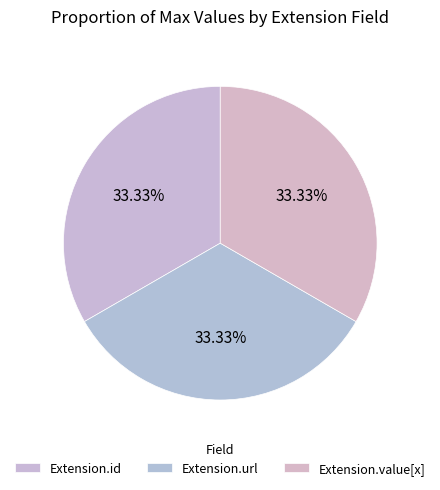

Count the number of slices in the pie.

3